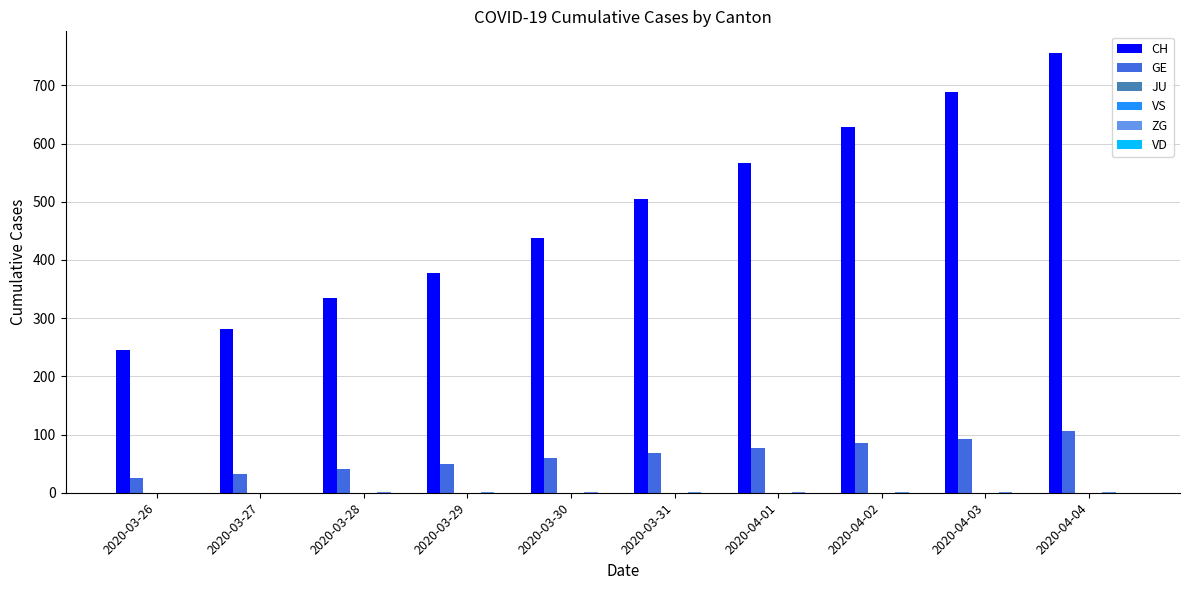

How many groups of bars are there?

10